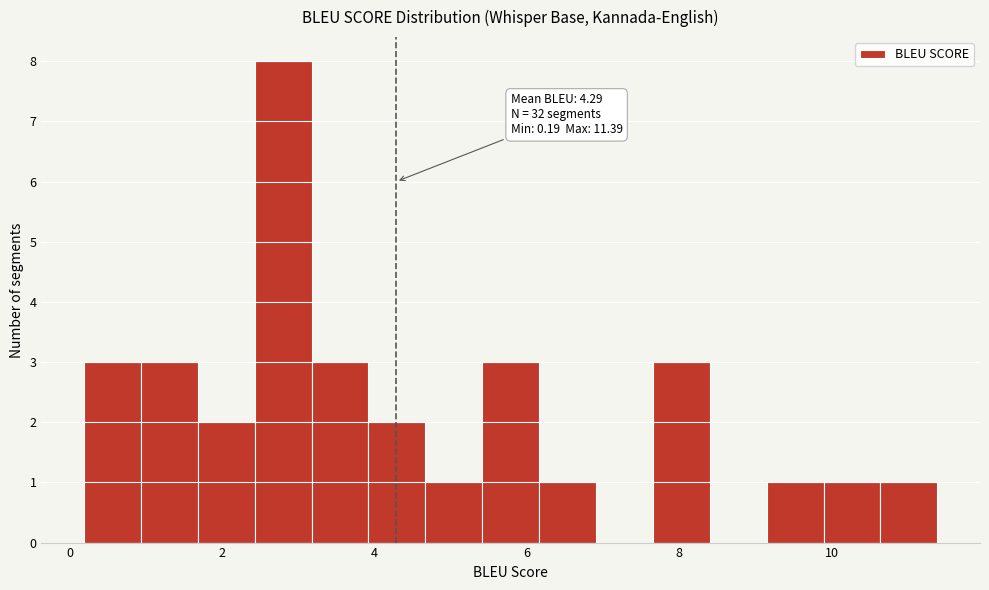

Around what value on the x-axis is the tallest bar? Give the approximate position of its centre, as read against the axis.

2.8